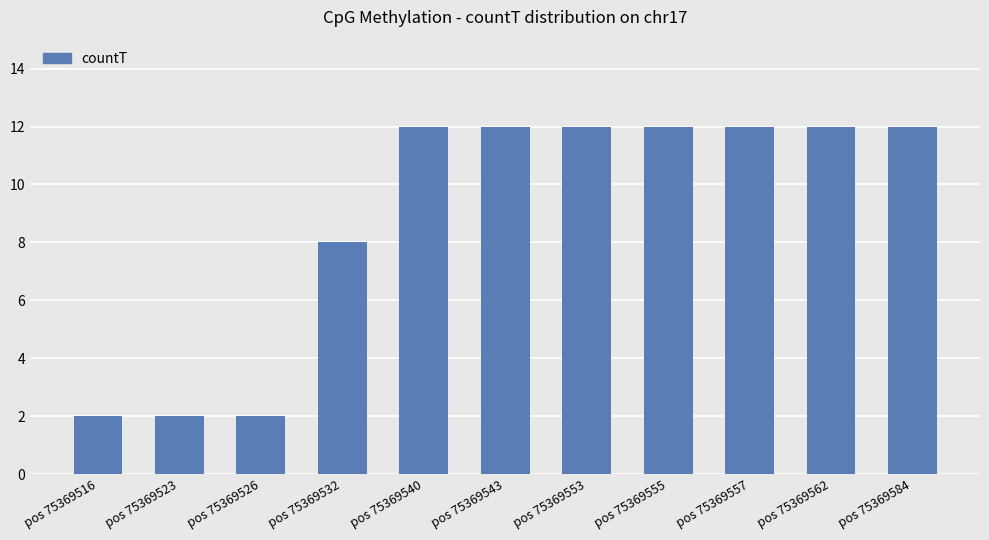

What is the value of the 8th bar from the left?

12